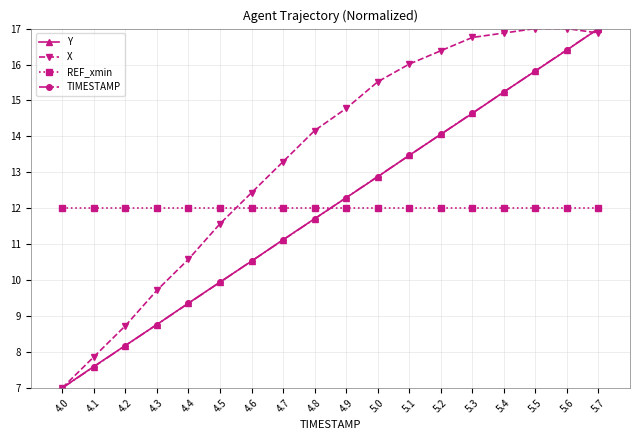

Reading left to right, what are all the values shown in this chart?

Y: 4.0=7.0	4.1=7.6	4.2=8.2	4.3=8.8	4.4=9.4	4.5=9.9	4.6=10.5	4.7=11.1	4.8=11.7	4.9=12.3	5.0=12.9	5.1=13.5	5.2=14.1	5.3=14.6	5.4=15.2	5.5=15.8	5.6=16.4	5.7=17.0
X: 4.0=7.0	4.1=7.9	4.2=8.7	4.3=9.7	4.4=10.6	4.5=11.6	4.6=12.4	4.7=13.3	4.8=14.2	4.9=14.8	5.0=15.5	5.1=16.0	5.2=16.4	5.3=16.8	5.4=16.9	5.5=17.0	5.6=17.0	5.7=16.9
REF_xmin: 4.0=12.0	4.1=12.0	4.2=12.0	4.3=12.0	4.4=12.0	4.5=12.0	4.6=12.0	4.7=12.0	4.8=12.0	4.9=12.0	5.0=12.0	5.1=12.0	5.2=12.0	5.3=12.0	5.4=12.0	5.5=12.0	5.6=12.0	5.7=12.0
TIMESTAMP: 4.0=7.0	4.1=7.6	4.2=8.2	4.3=8.8	4.4=9.4	4.5=9.9	4.6=10.5	4.7=11.1	4.8=11.7	4.9=12.3	5.0=12.9	5.1=13.5	5.2=14.1	5.3=14.6	5.4=15.2	5.5=15.8	5.6=16.4	5.7=17.0